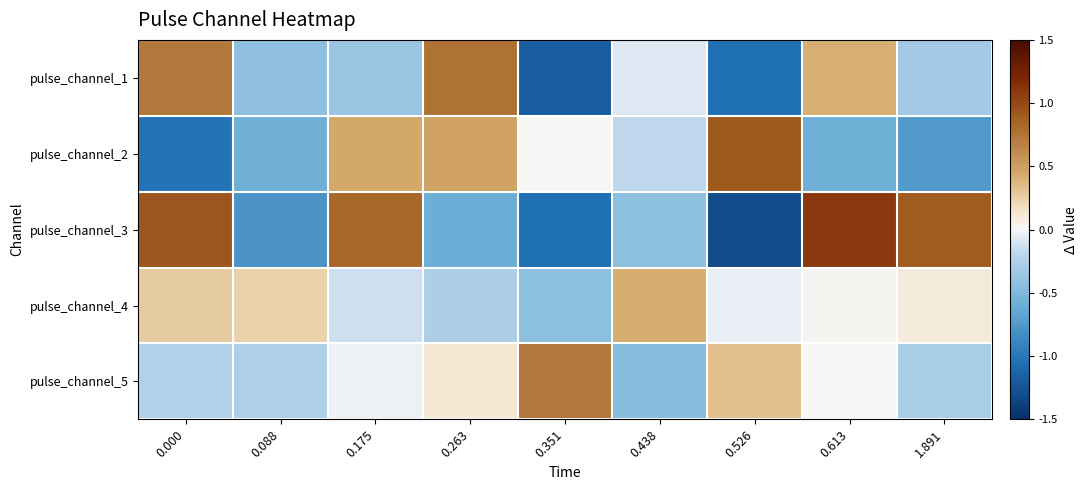

Rank the series by their maximum value, from highest to lowest.

pulse_channel_3, pulse_channel_2, pulse_channel_1, pulse_channel_5, pulse_channel_4